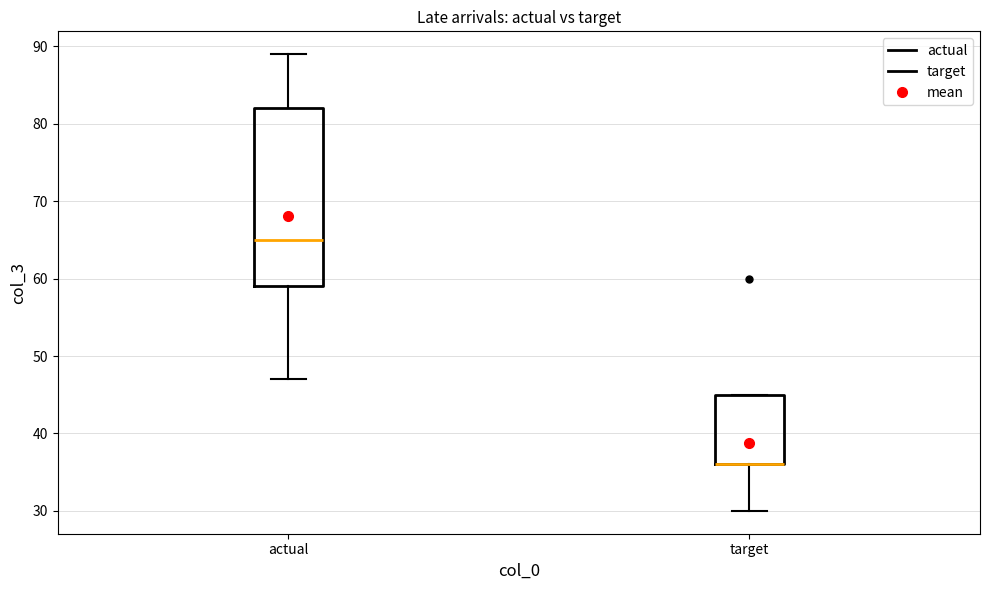

Reading left to right, read every box against the y-axis: the position of its median line, the range the box covers, and the ends of its whiskers. The values are not printed on the chart, so give them approximately, as read against the axis.

actual: median 65, box 59 to 82, whiskers 47 to 89
target: median 36 (drawn on the box's lower edge), box 36 to 45, whiskers 30 to 45